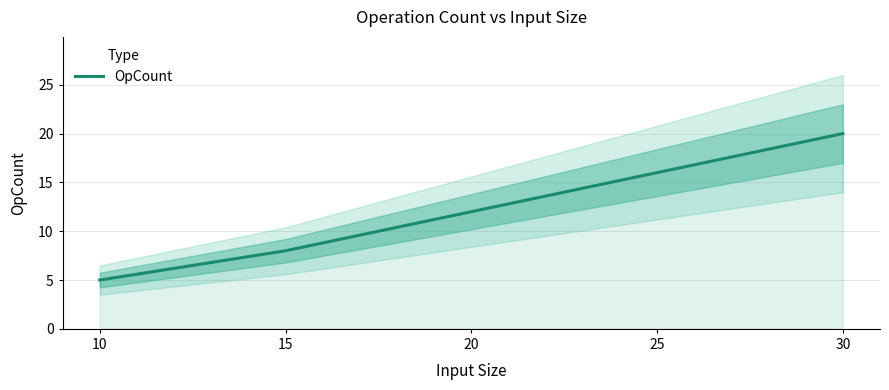

What is the difference between the second highest and minimum values?

11